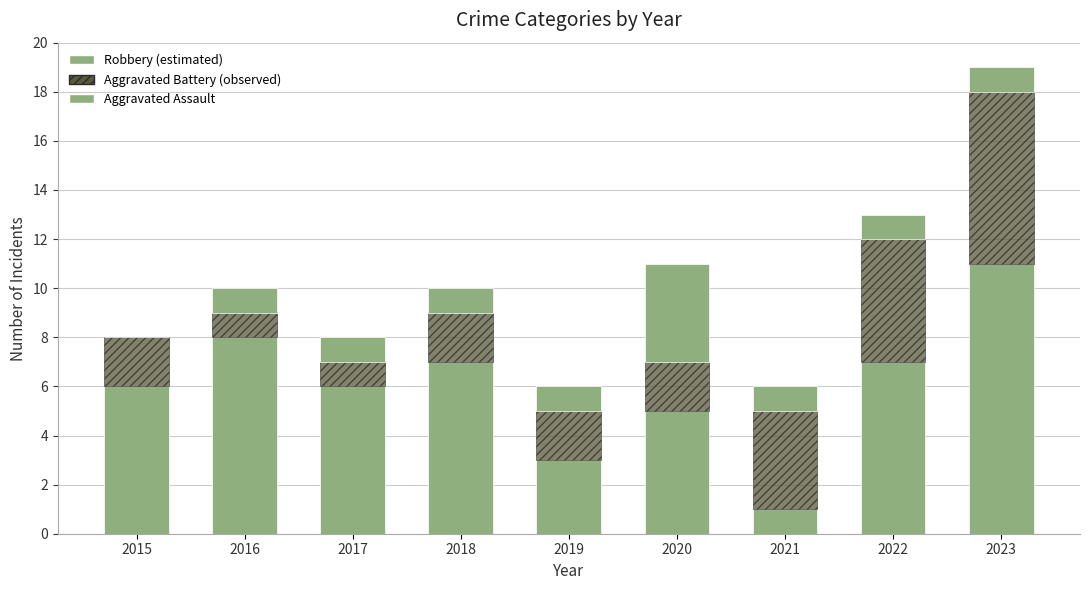

Does the chart contain stacked bars?

Yes